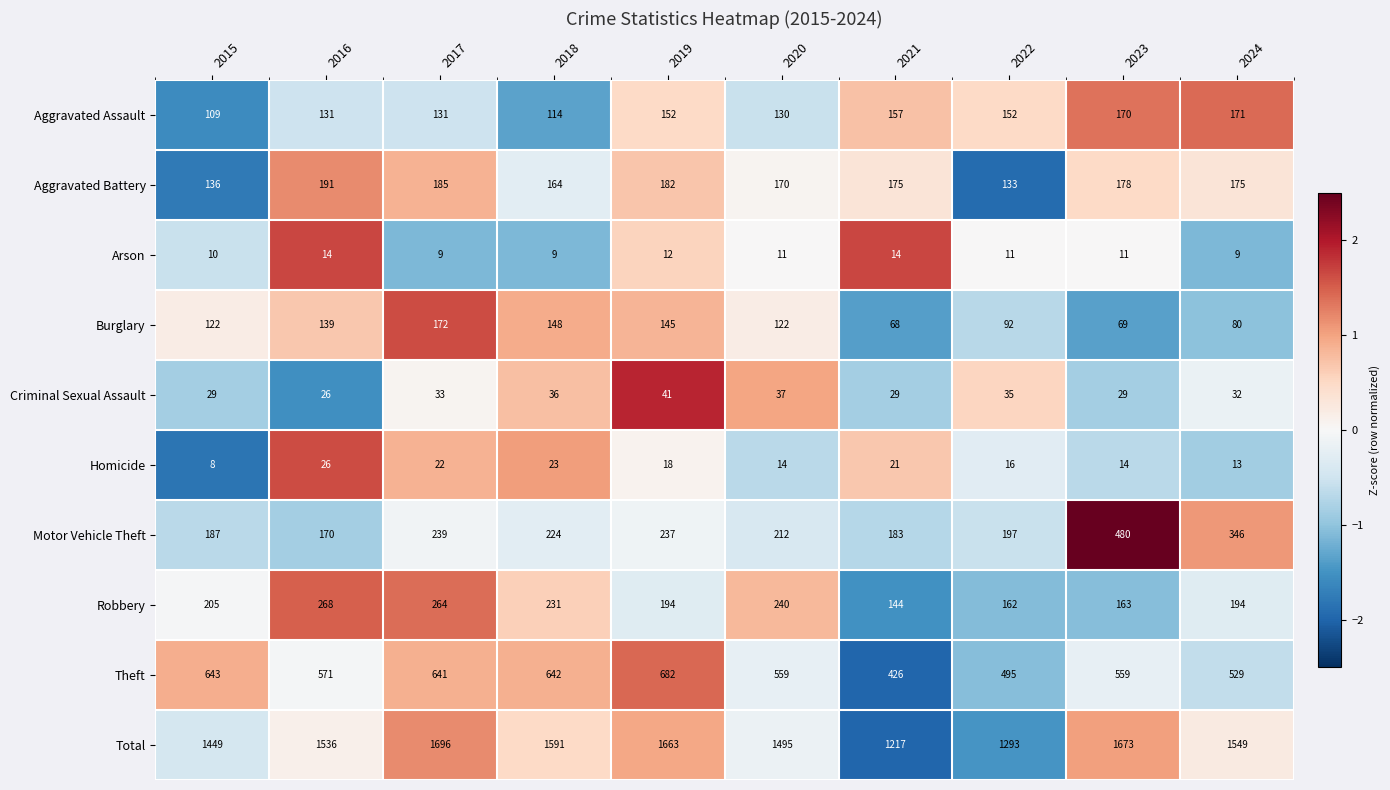

Where is Motor Vehicle Theft nearest to the value 325?

2024